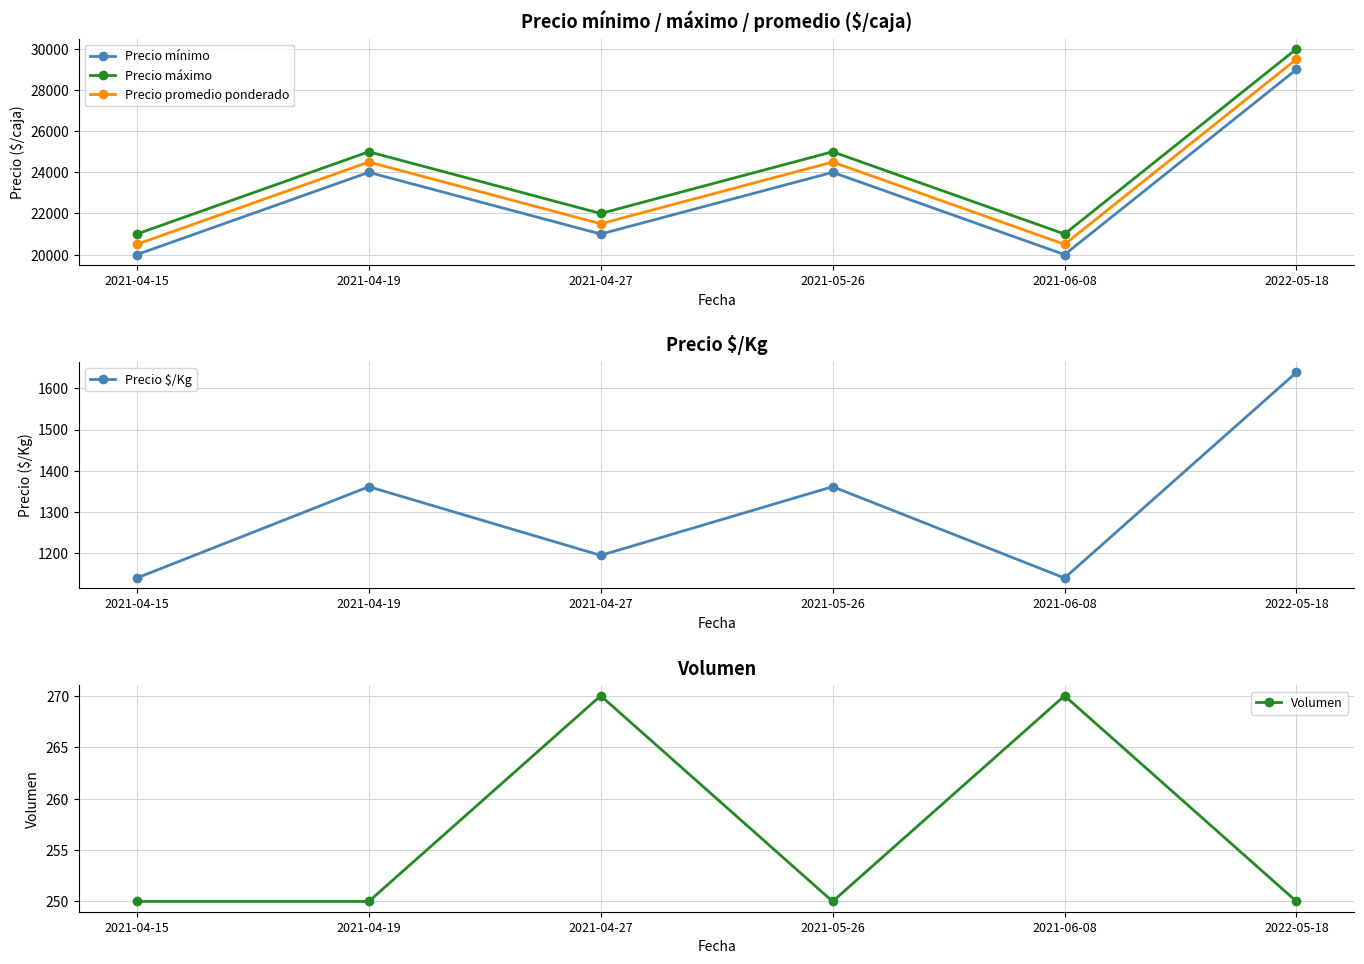

How many lines are shown in the chart?

5